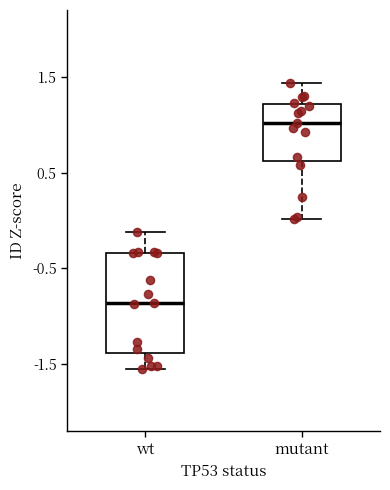

Comparing the boxes themselves (not the whiskers), which one is the tallest?

wt